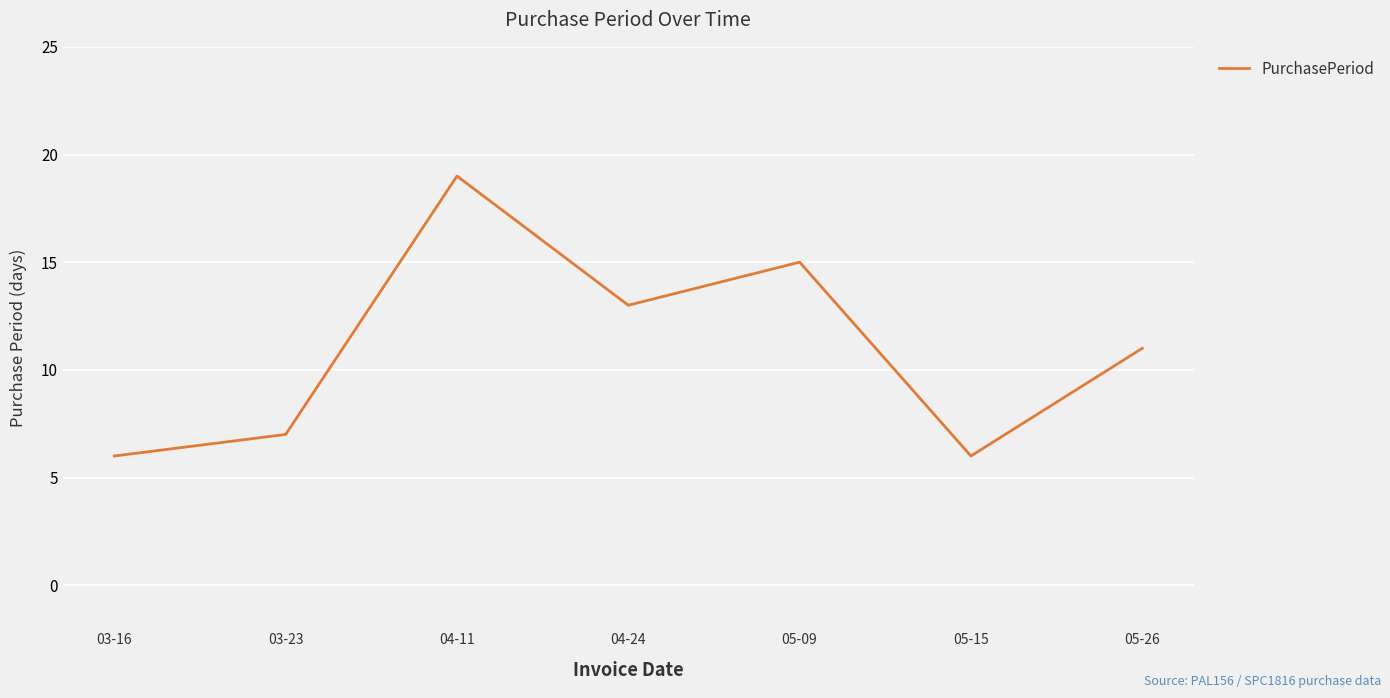

What is the sum of all values?

77